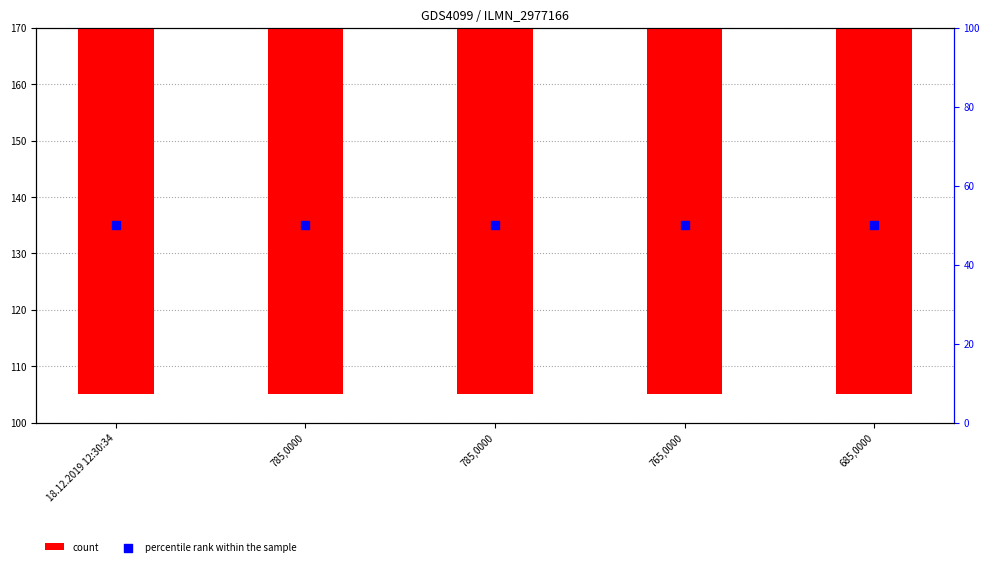

At how many categories does at least one series exceed 270?

4